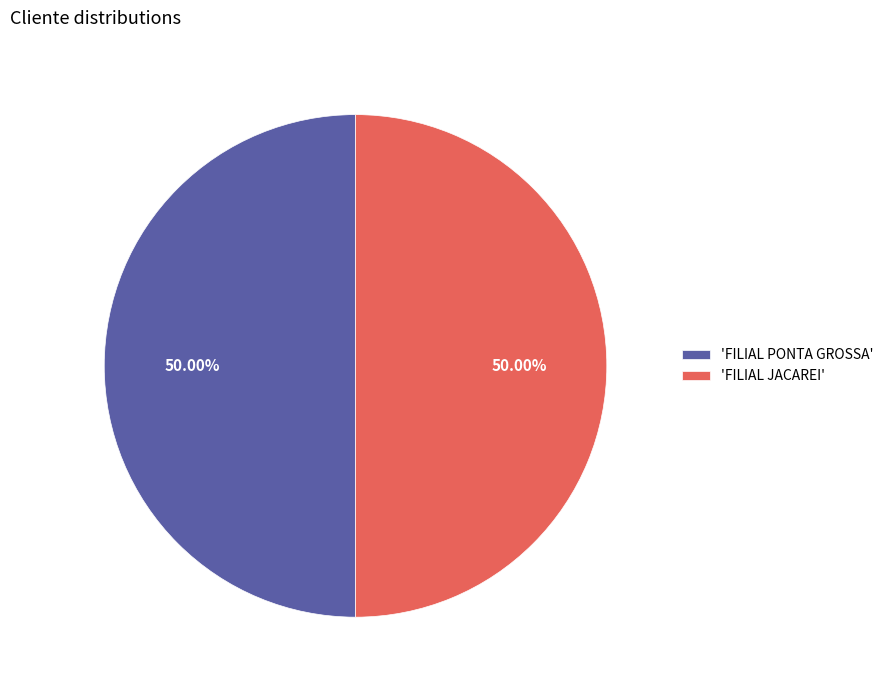

Is the sum of 'FILIAL JACAREI' and 'FILIAL PONTA GROSSA' greater than half?

Yes